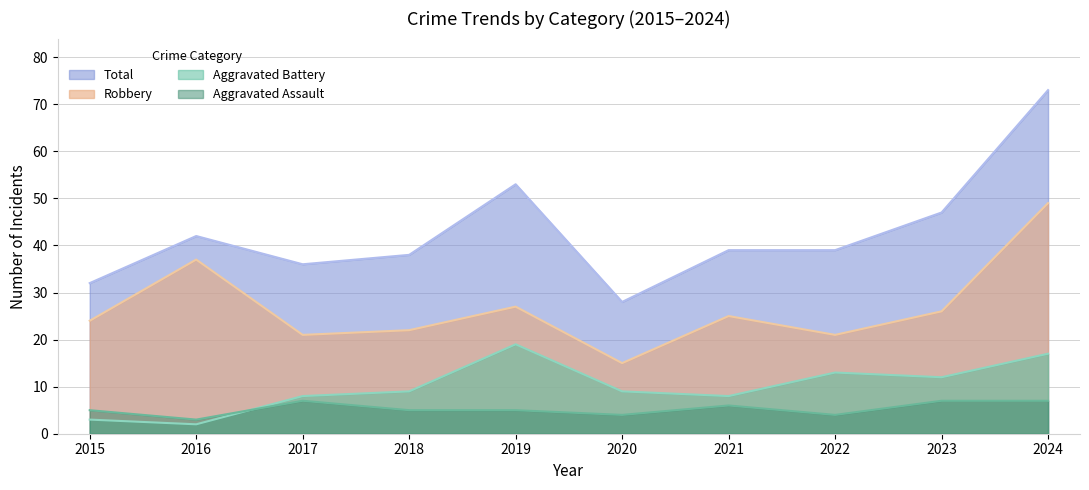

Reading left to right, extract all data points from this chart.

Aggravated Assault: 2015=5	2016=3	2017=7	2018=5	2019=5	2020=4	2021=6	2022=4	2023=7	2024=7
Aggravated Battery: 2015=3	2016=2	2017=8	2018=9	2019=19	2020=9	2021=8	2022=13	2023=12	2024=17
Robbery: 2015=24	2016=37	2017=21	2018=22	2019=27	2020=15	2021=25	2022=21	2023=26	2024=49
Total: 2015=32	2016=42	2017=36	2018=38	2019=53	2020=28	2021=39	2022=39	2023=47	2024=73